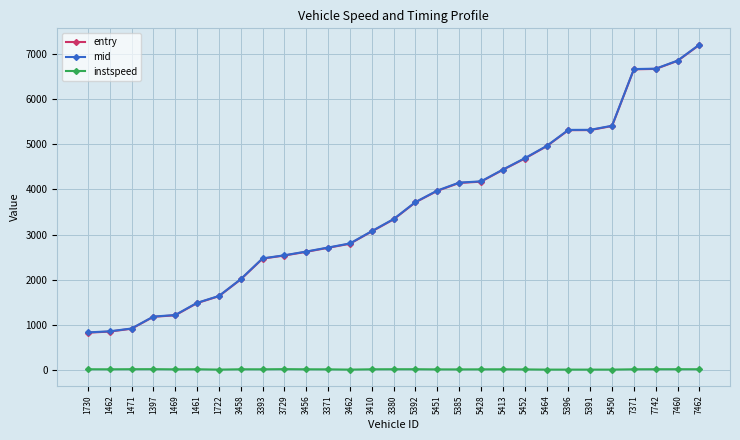

True or false: instspeed and mid cross at least once.

False